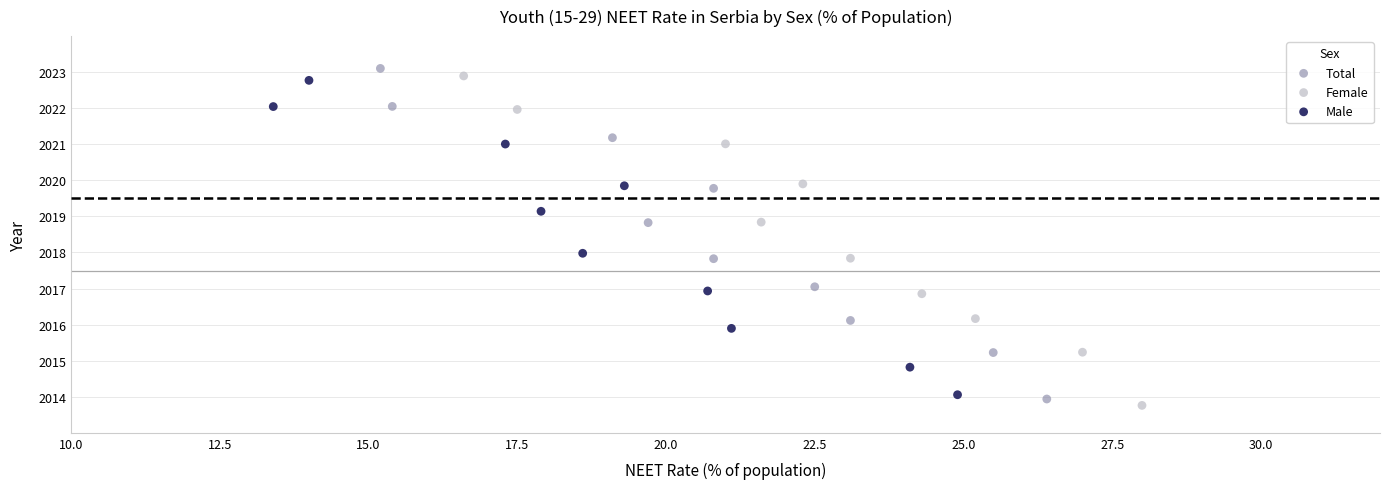

Which series reaches the maximum Y coordinate?

Total